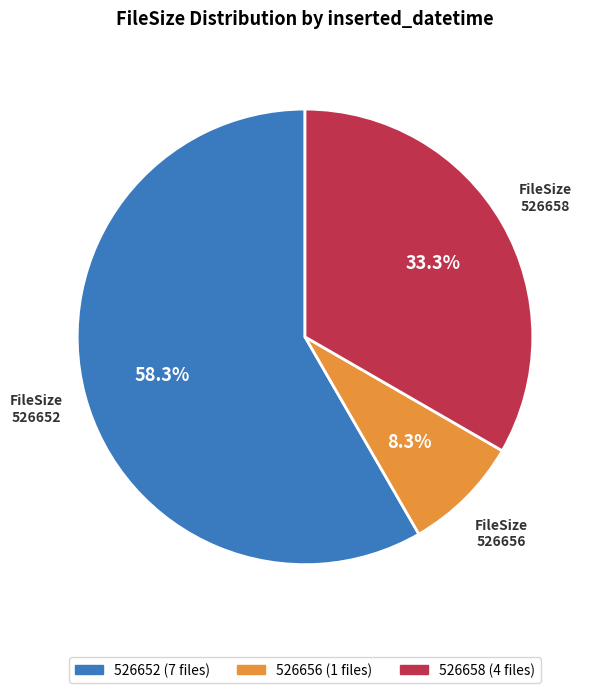

How many segments does this pie chart have?

3